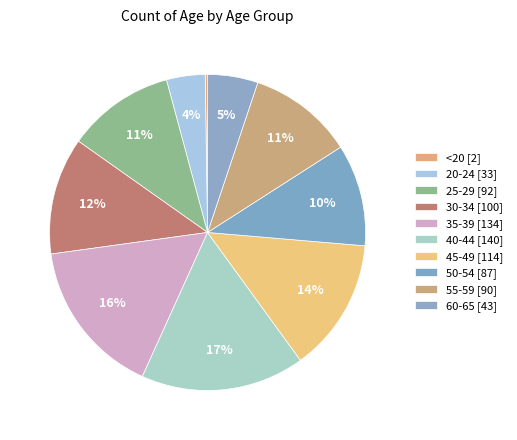

How much of the chart is everything except 60-65?

94.9%